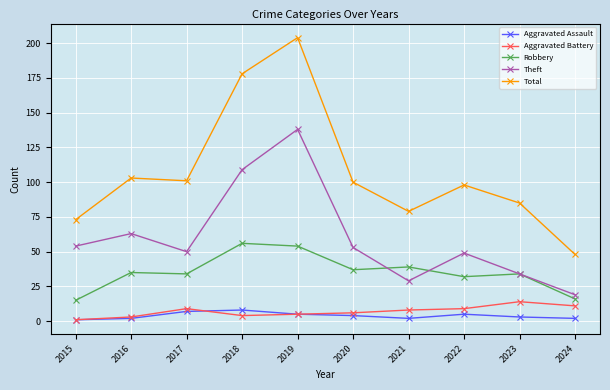

Reading left to right, extract all data points from this chart.

Aggravated Assault: 2015=1	2016=2	2017=7	2018=8	2019=5	2020=4	2021=2	2022=5	2023=3	2024=2
Aggravated Battery: 2015=1	2016=3	2017=9	2018=4	2019=5	2020=6	2021=8	2022=9	2023=14	2024=11
Robbery: 2015=15	2016=35	2017=34	2018=56	2019=54	2020=37	2021=39	2022=32	2023=34	2024=16
Theft: 2015=54	2016=63	2017=50	2018=109	2019=138	2020=53	2021=29	2022=49	2023=34	2024=19
Total: 2015=73	2016=103	2017=101	2018=178	2019=204	2020=100	2021=79	2022=98	2023=85	2024=48